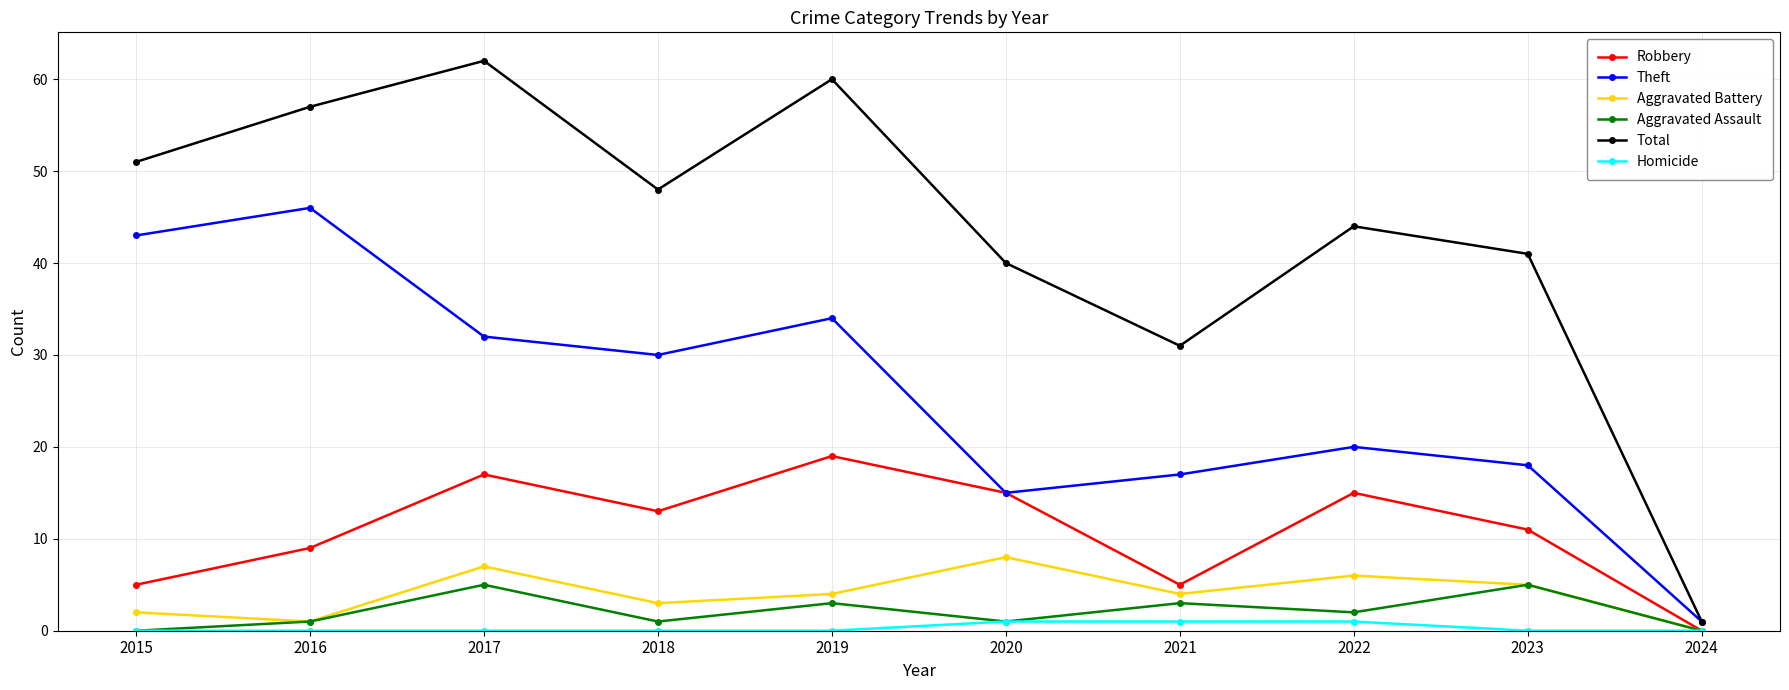

Which series has the largest range (max minus min)?

Total